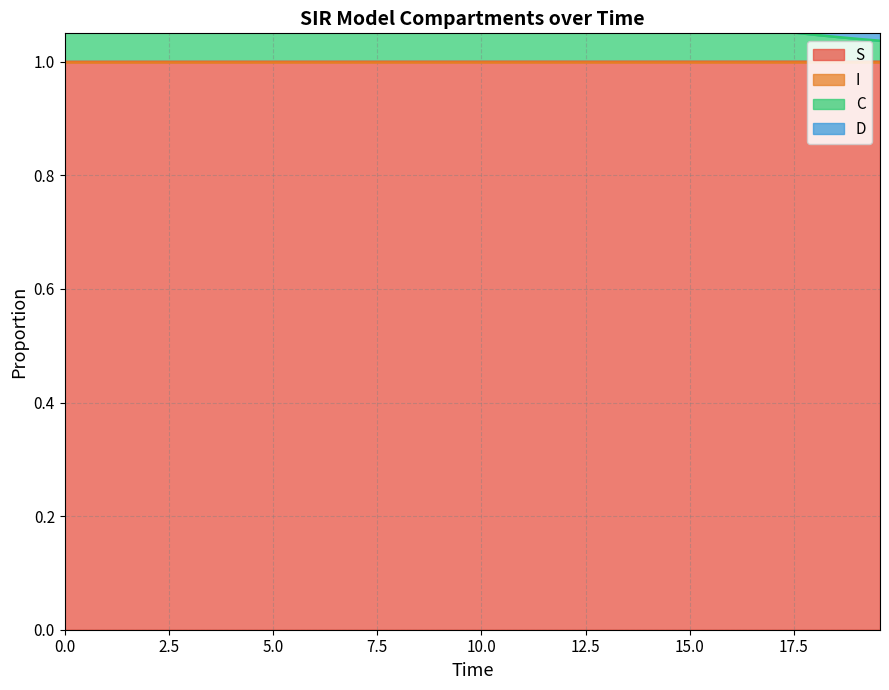

True or false: I has more than 0 points higher than both neighbors.

False